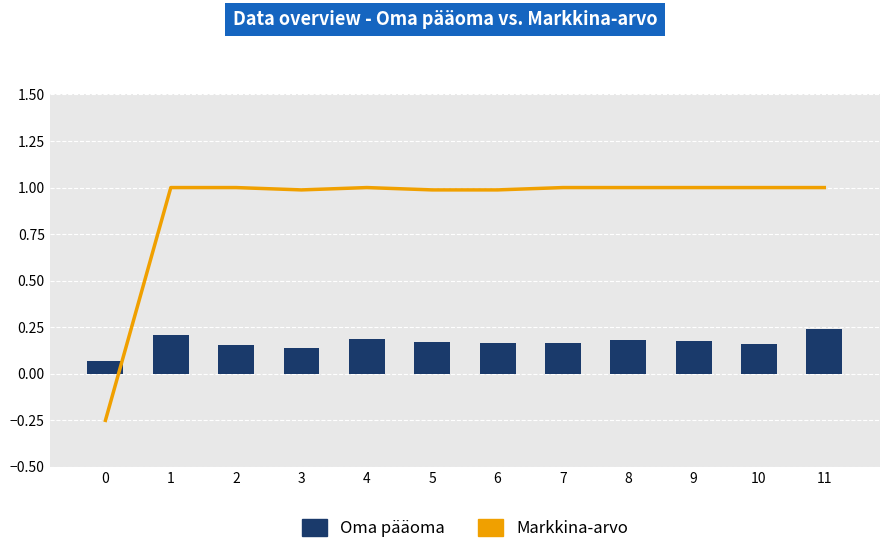

What is the difference between the maximum and second lowest values in the Oma pääoma series?

0.1